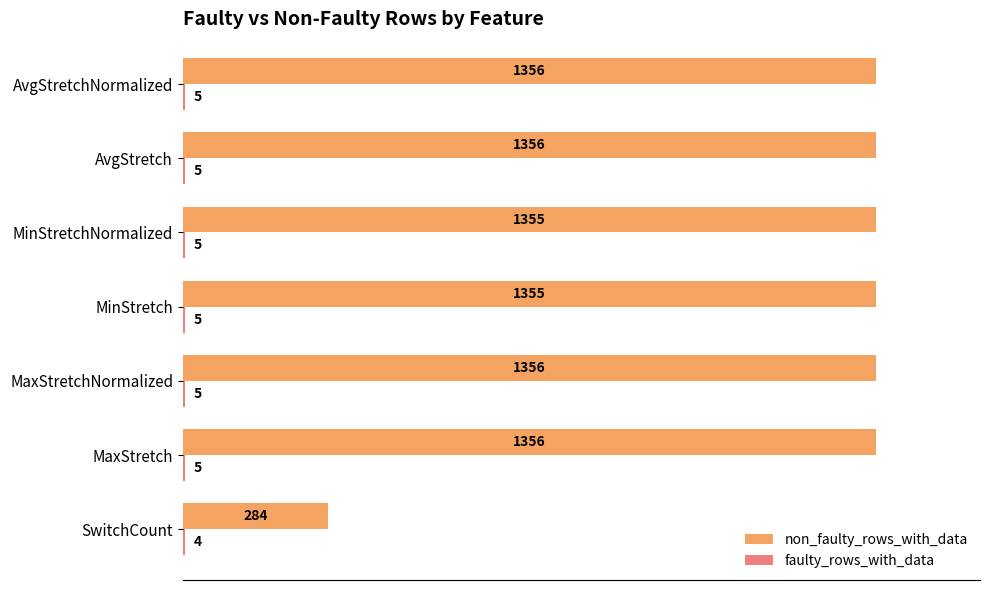

What is the greatest value displayed?

1356